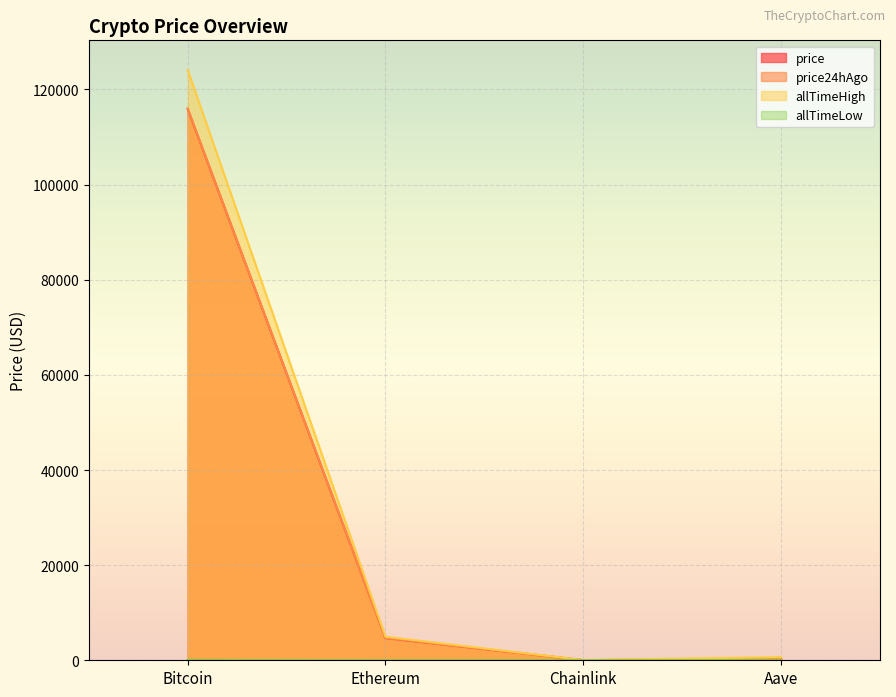

What is the minimum value for allTimeLow?

0.1